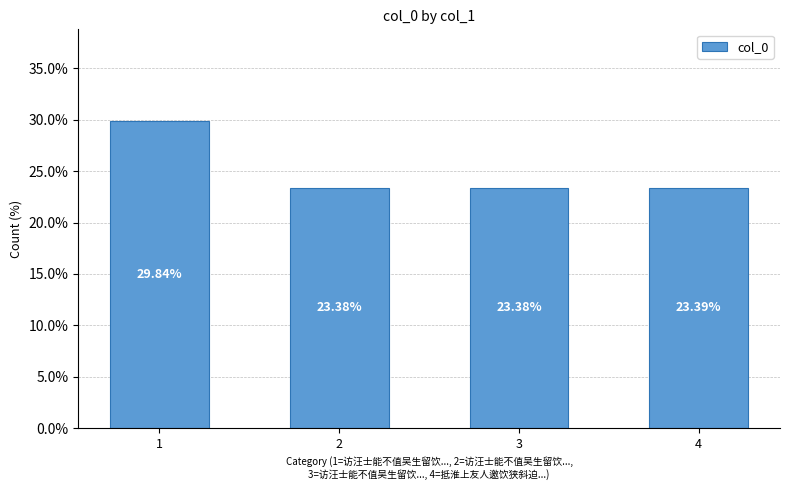

The chart shows a value of 23.4 at 4. True or false?

True